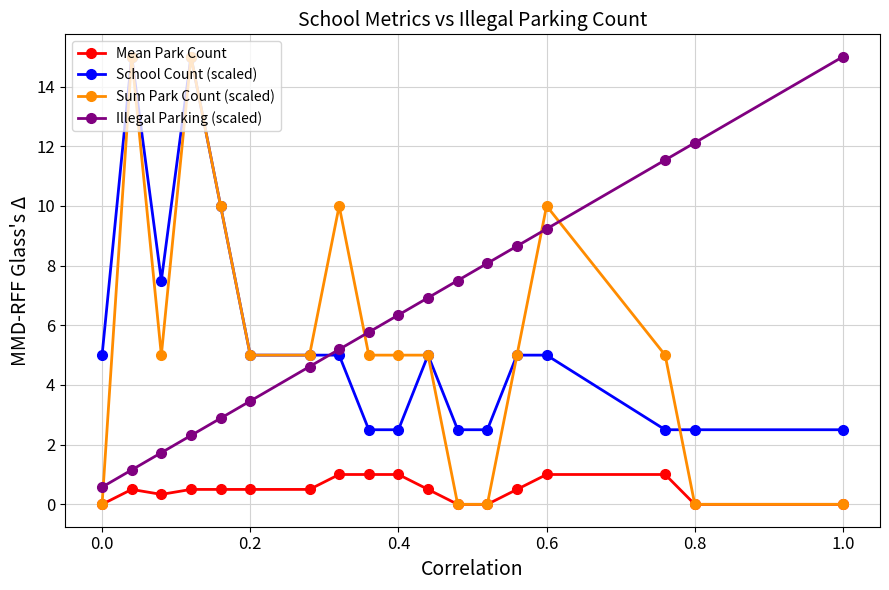

True or false: School Count (scaled) and Sum Park Count (scaled) intersect in this chart.

True